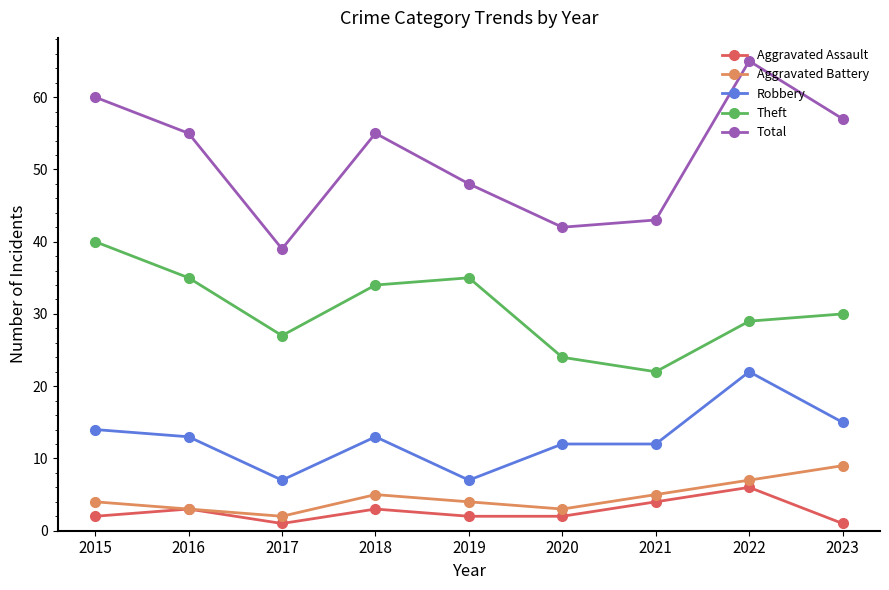

Which series has the widest spread of values?

Total